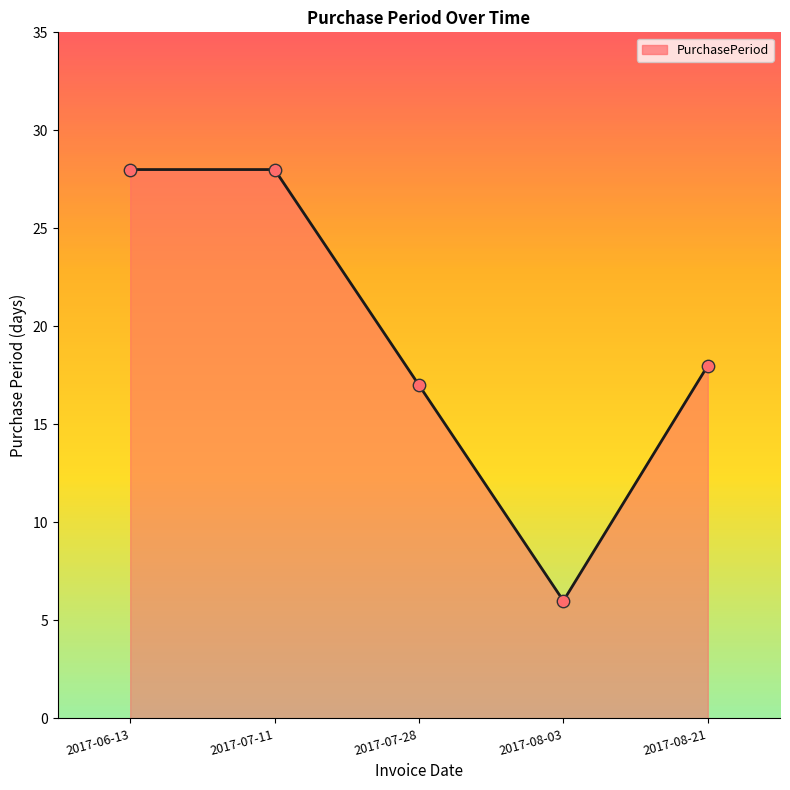

Between 2017-08-03 and 2017-08-21, which is larger?

2017-08-21